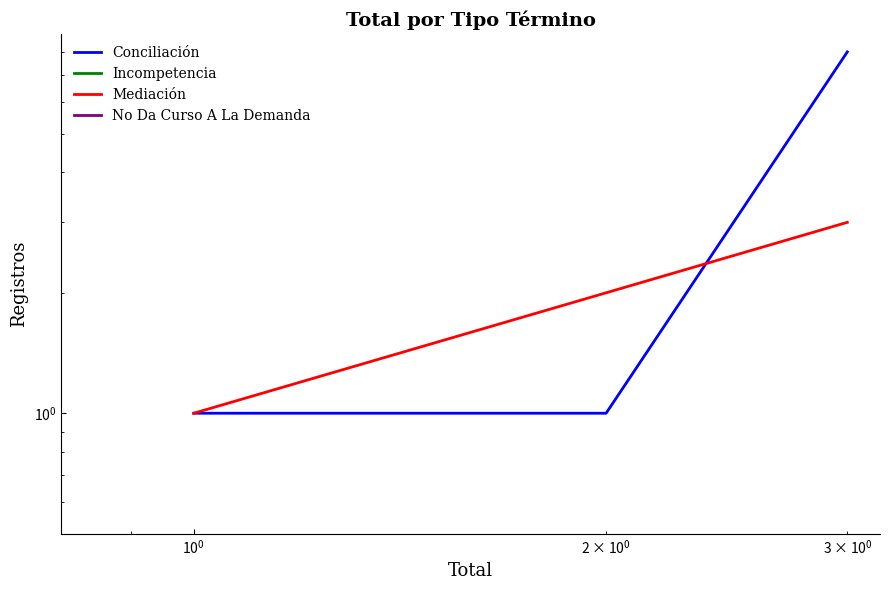

What is the spread (max minus min) of values at $\mathdefault{10^{0}}$?

5